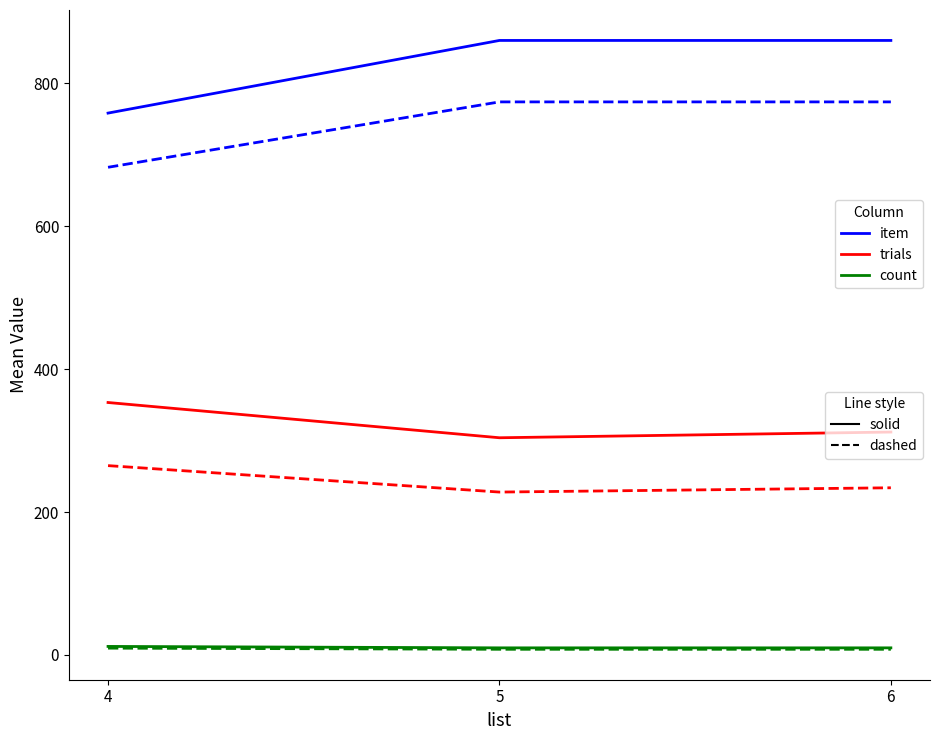

What is the maximum value shown in the chart?

860.0